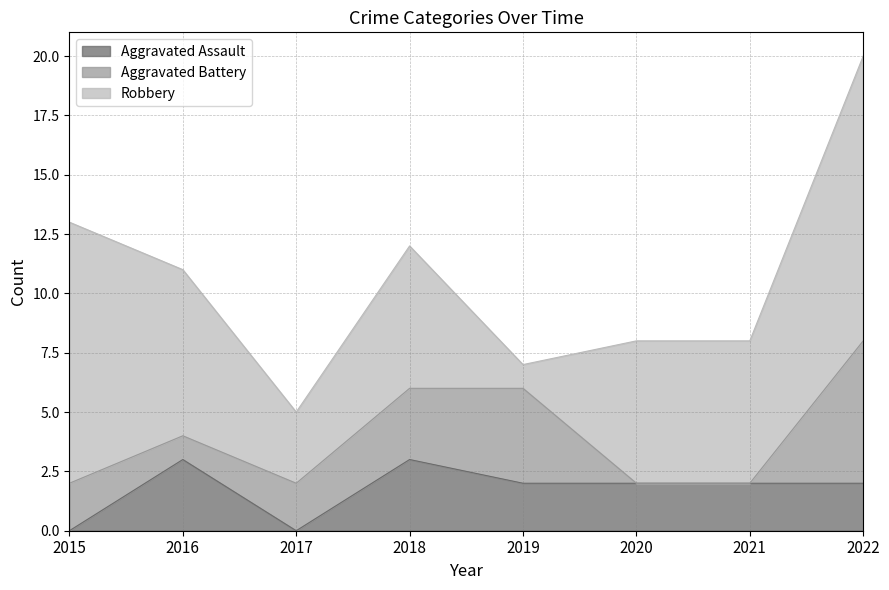

Does the chart display data point markers on the line(s)?

No